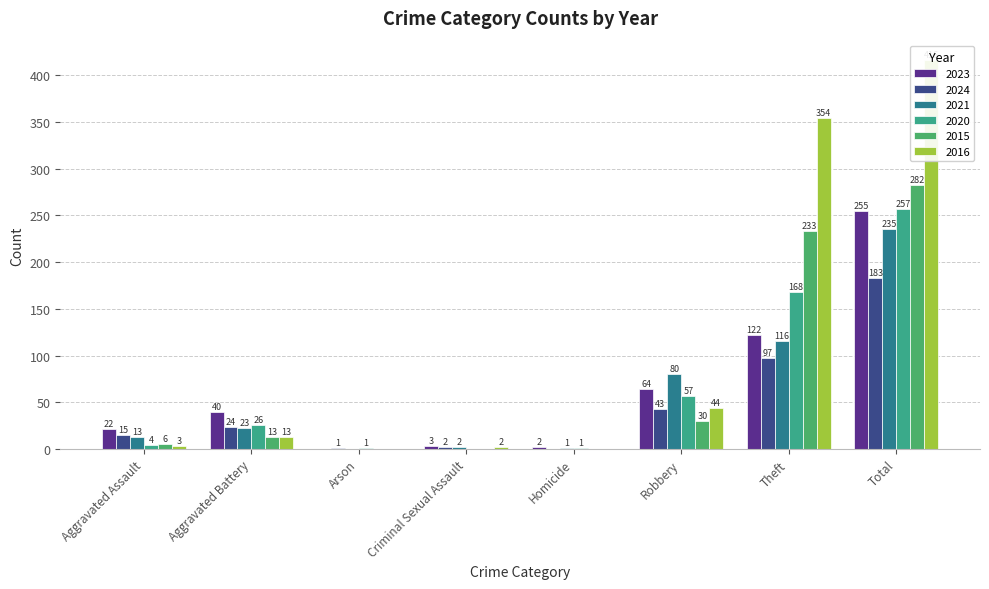

True or false: 2015 has a value of 21 at Aggravated Battery.

False